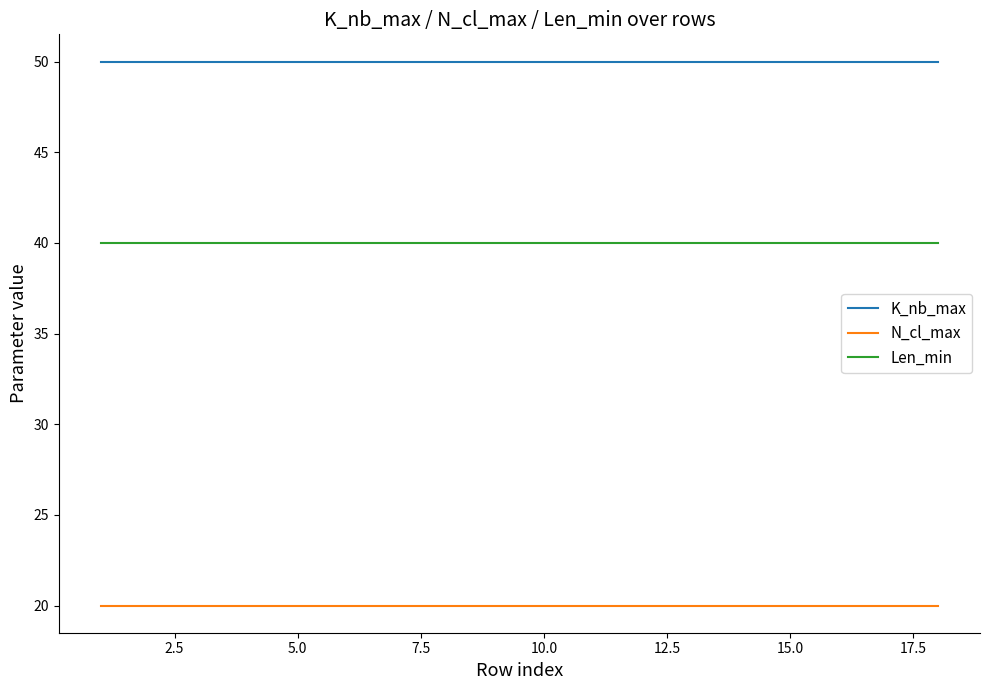

Rank the series by their average value, from lowest to highest.

N_cl_max, Len_min, K_nb_max